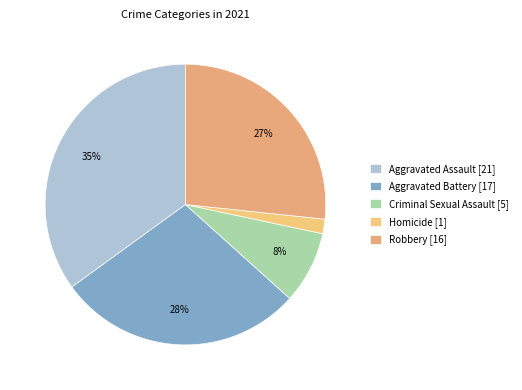

What is the total percentage of Aggravated Assault and Criminal Sexual Assault?

43.3%